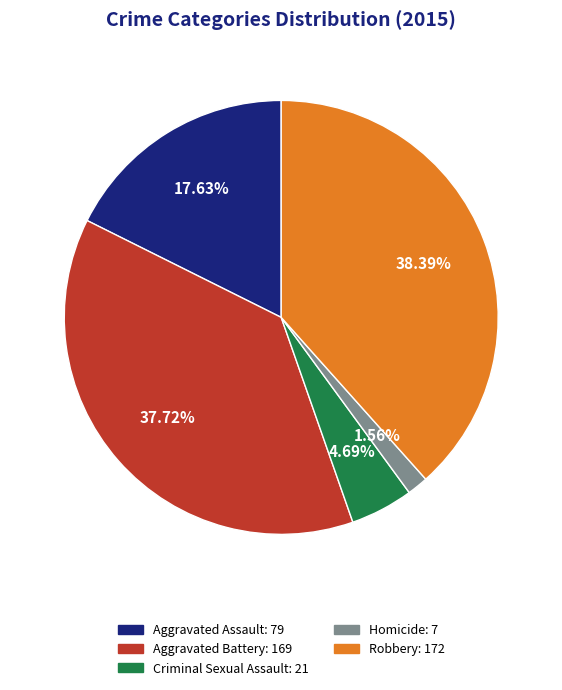

What percentage is NOT represented by Robbery?

61.6%